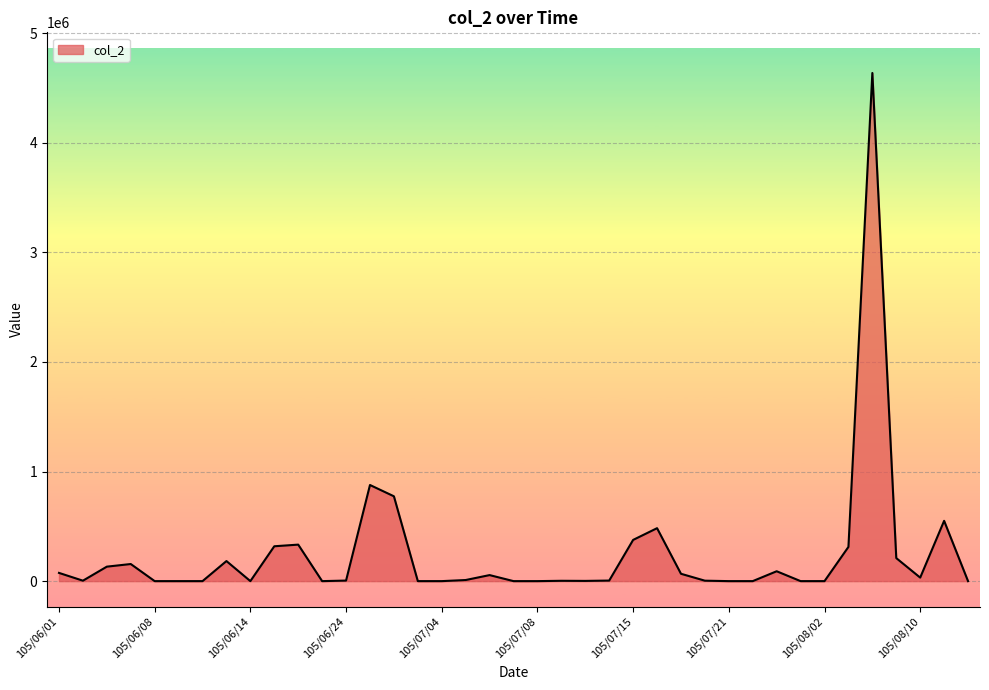

How many series are shown in this chart?

1